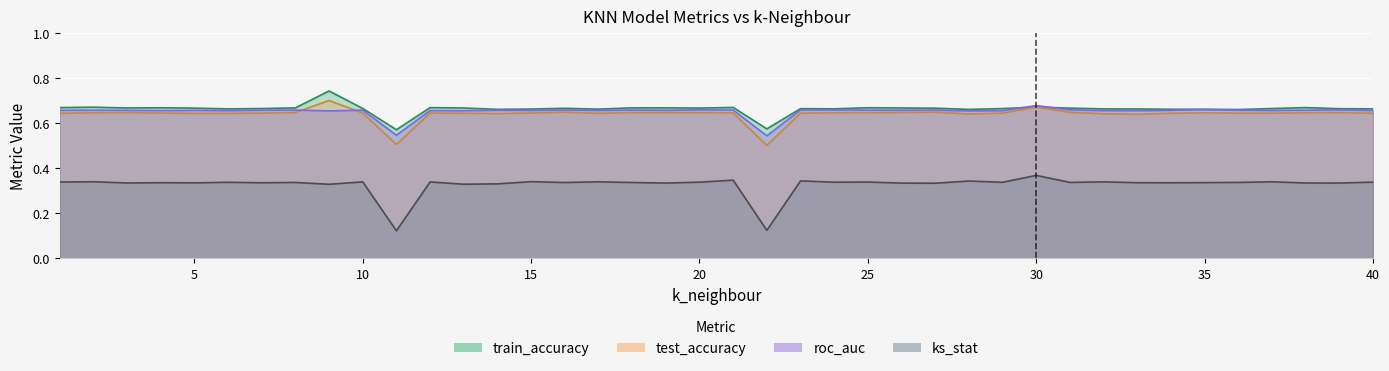

In ks_stat, how many points are lower than both neighbors (excluding endpoints)?

15